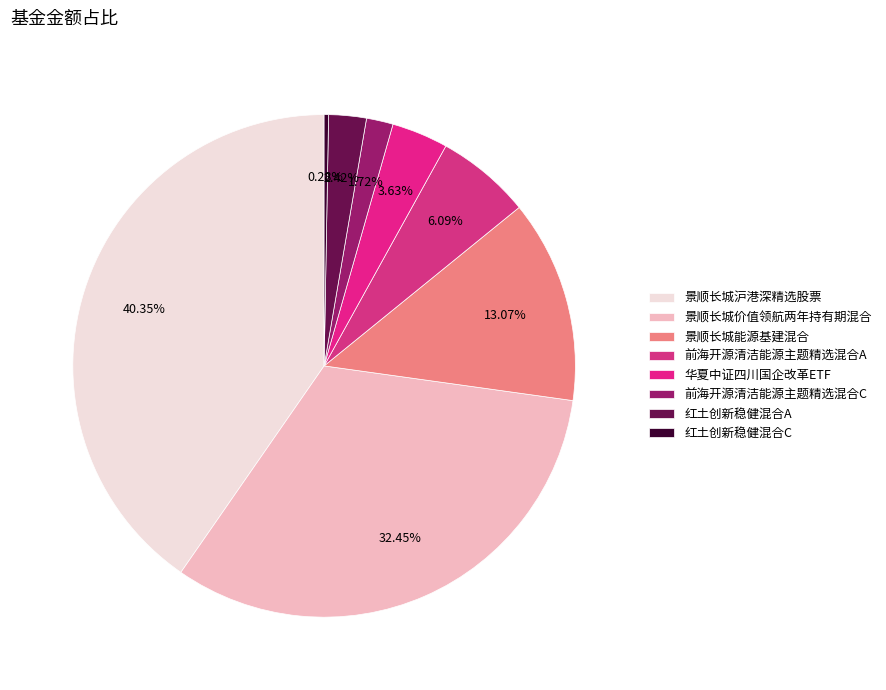

The 景顺长城沪港深精选股票 slice represents 40% of the pie. True or false?

True